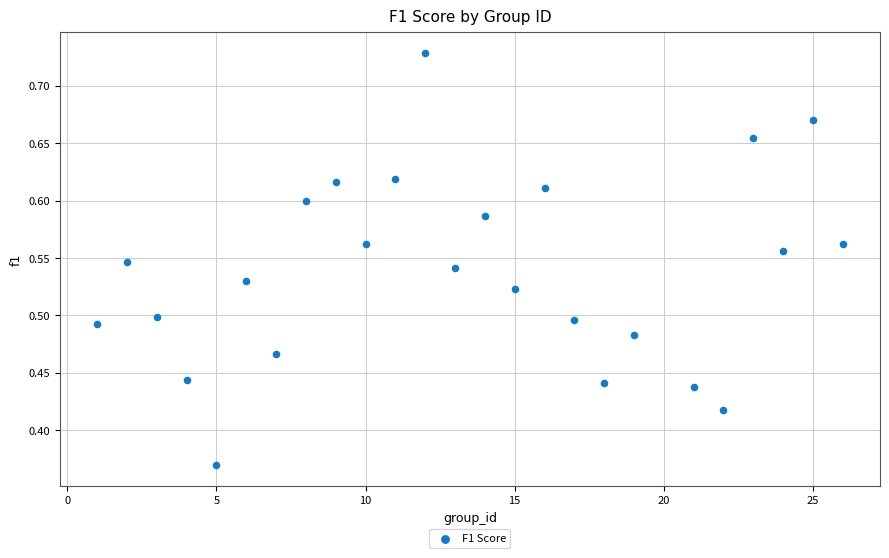

Count the number of points in this scatter plot.

25